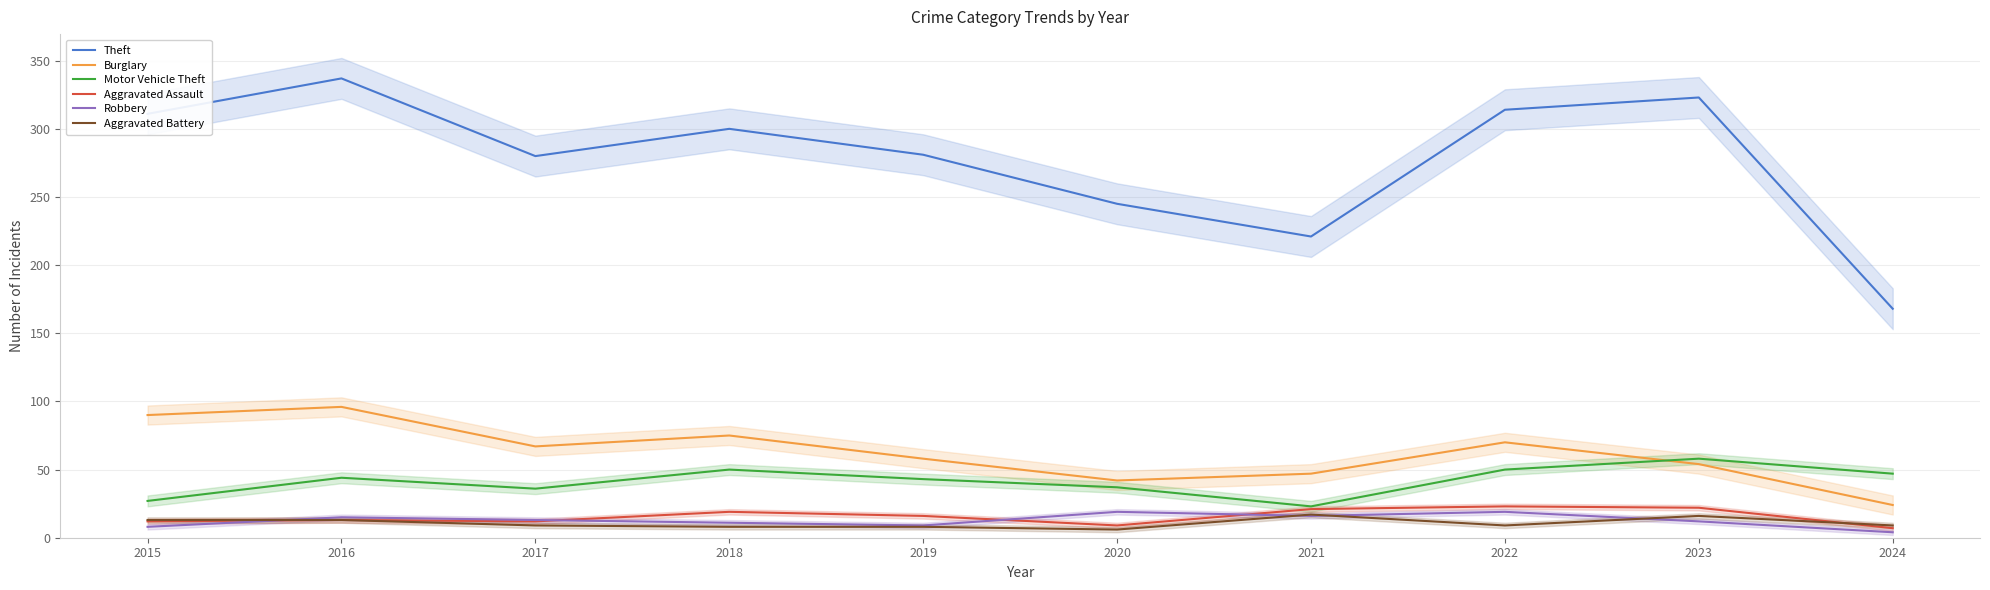

True or false: Burglary and Aggravated Battery intersect in this chart.

False